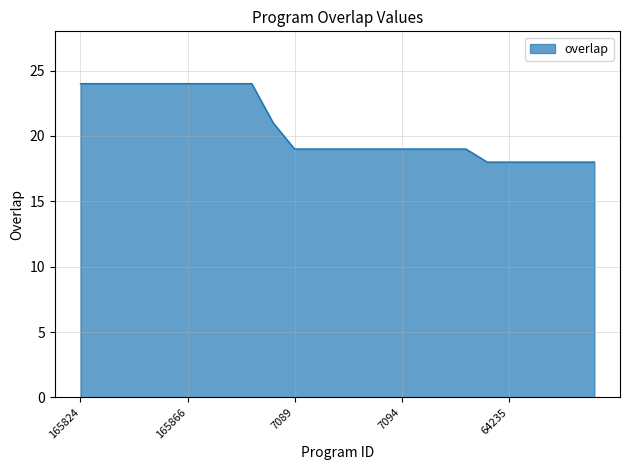

What is the maximum value shown in the chart?

24